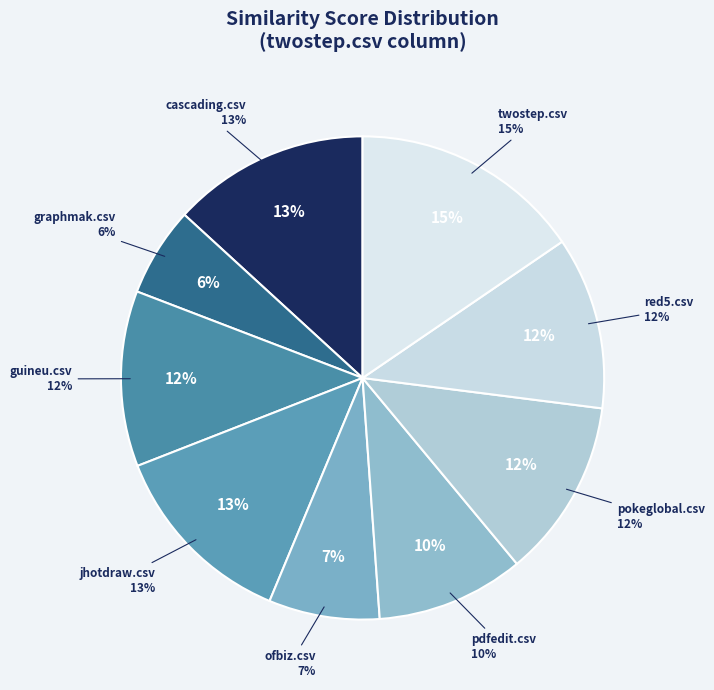

Rank the categories by value from highest to lowest.

twostep.csv, cascading.csv, jhotdraw.csv, pokeglobal.csv, guineu.csv, red5.csv, pdfedit.csv, ofbiz.csv, graphmak.csv